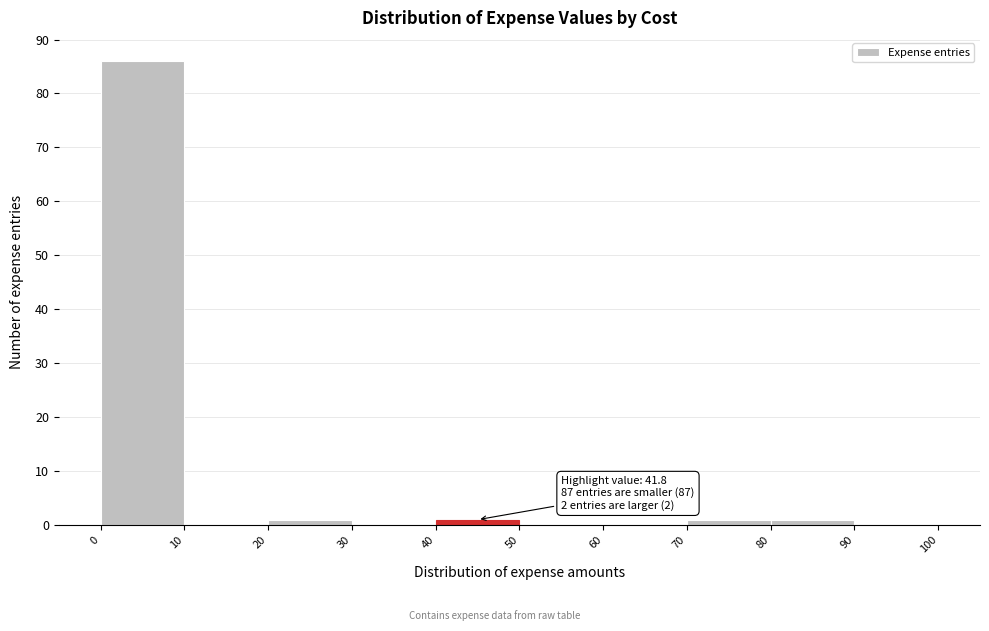

Which range on the x-axis has the tallest bar?

0 to 10